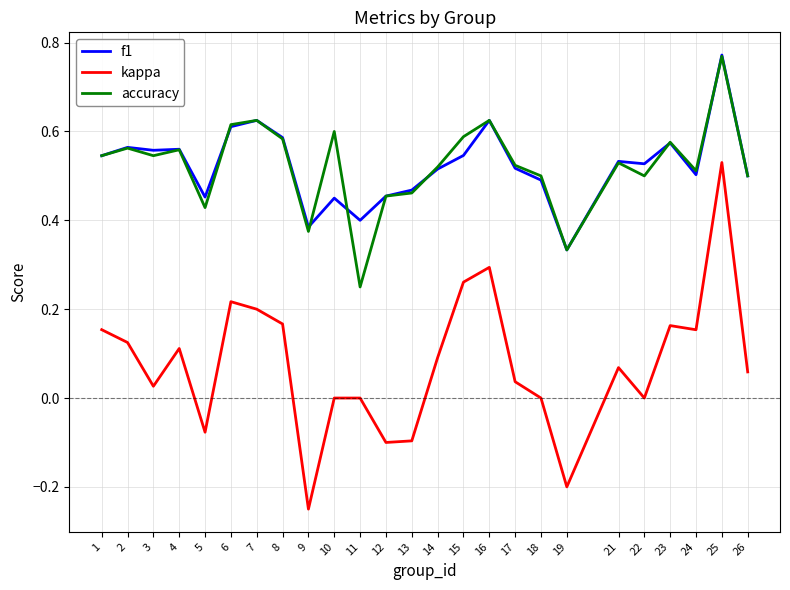

Does the chart have visible grid lines?

Yes